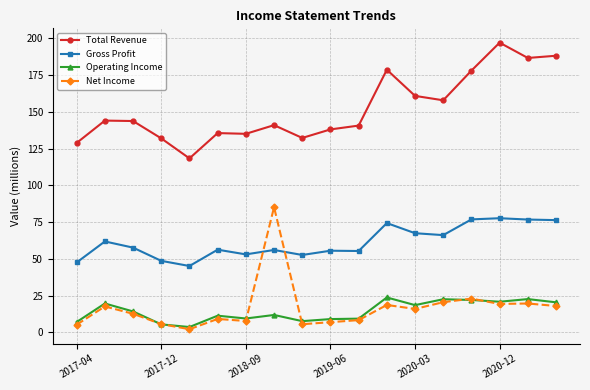

True or false: Net Income and Total Revenue cross at least once.

False